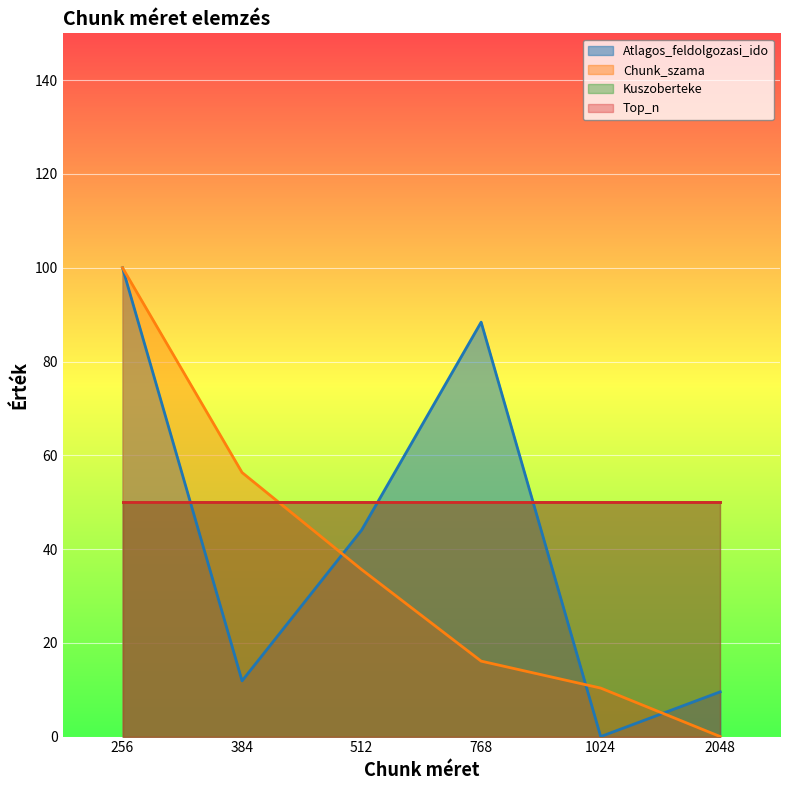

How many lines are shown in the chart?

4